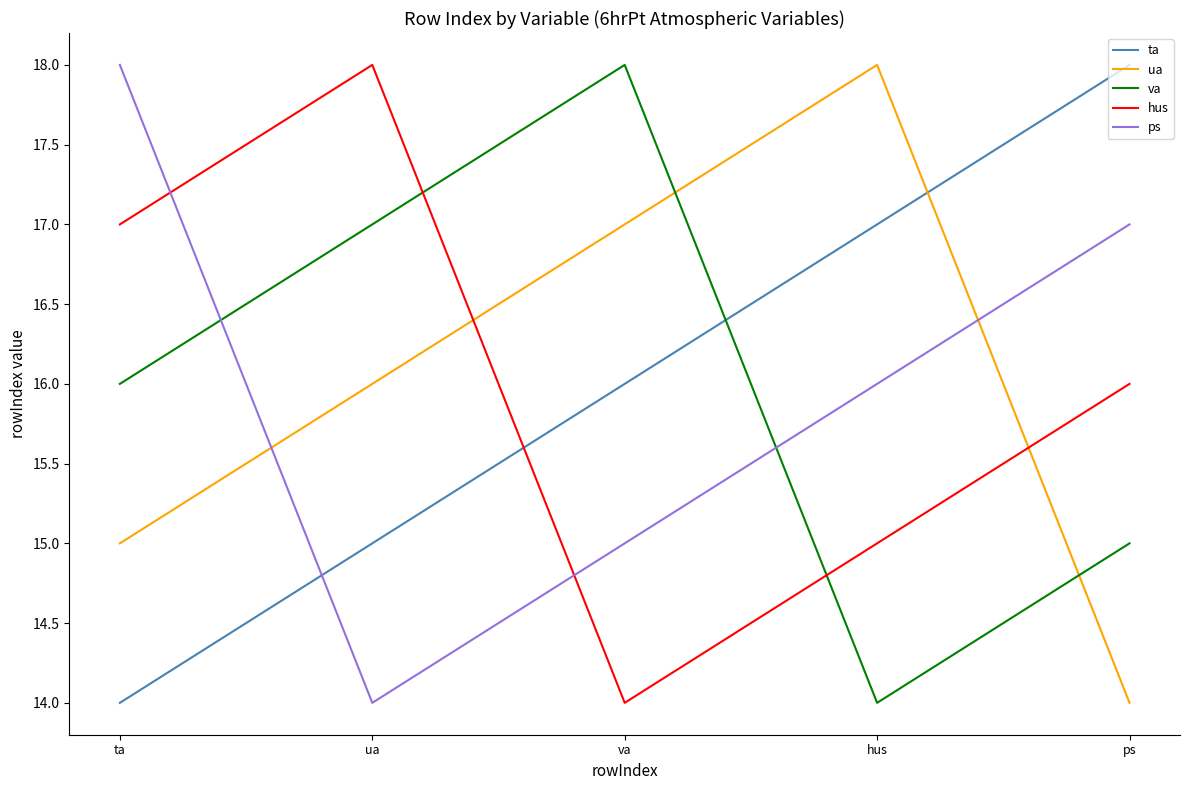

What is the total value across all series at ps?

80